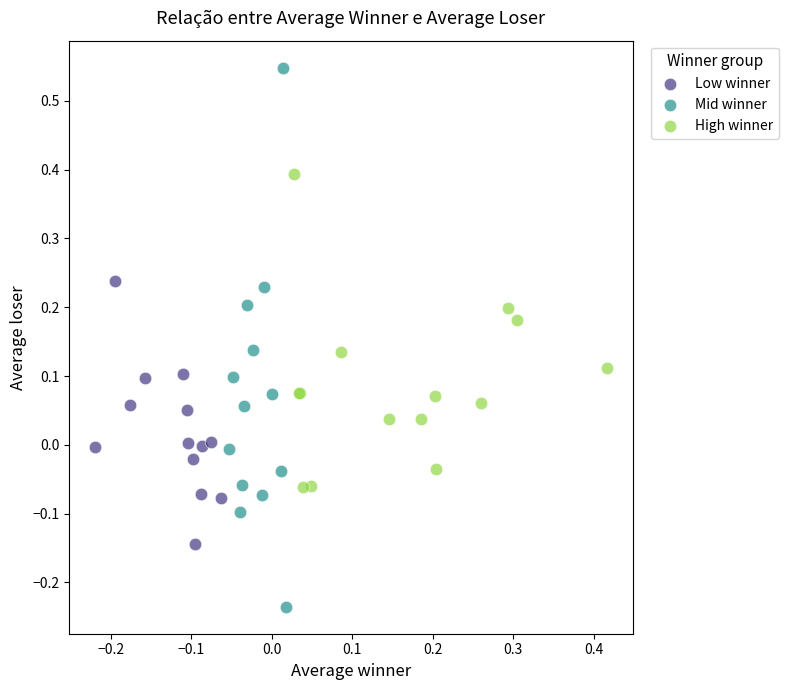

Which series has the largest Y range (max minus min)?

Mid winner